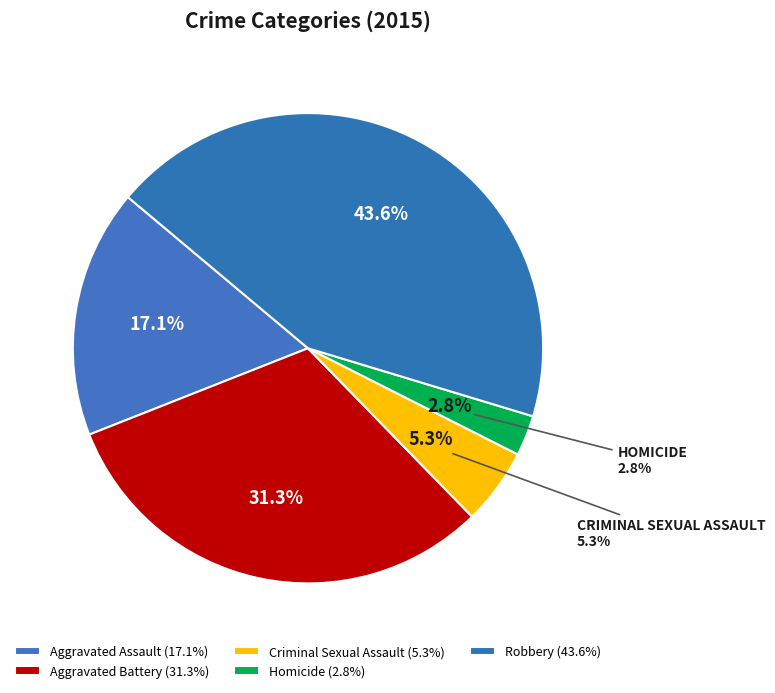

To the nearest percent, what is the combined percentage of Criminal Sexual Assault and Aggravated Assault?

22%